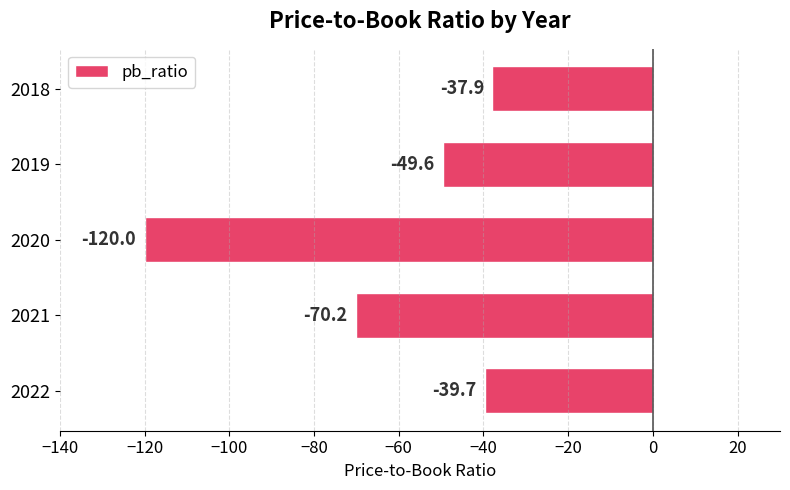

Reading top to bottom, transcribe all the data shown in this chart.

-37.9	-49.6	-120.0	-70.2	-39.7